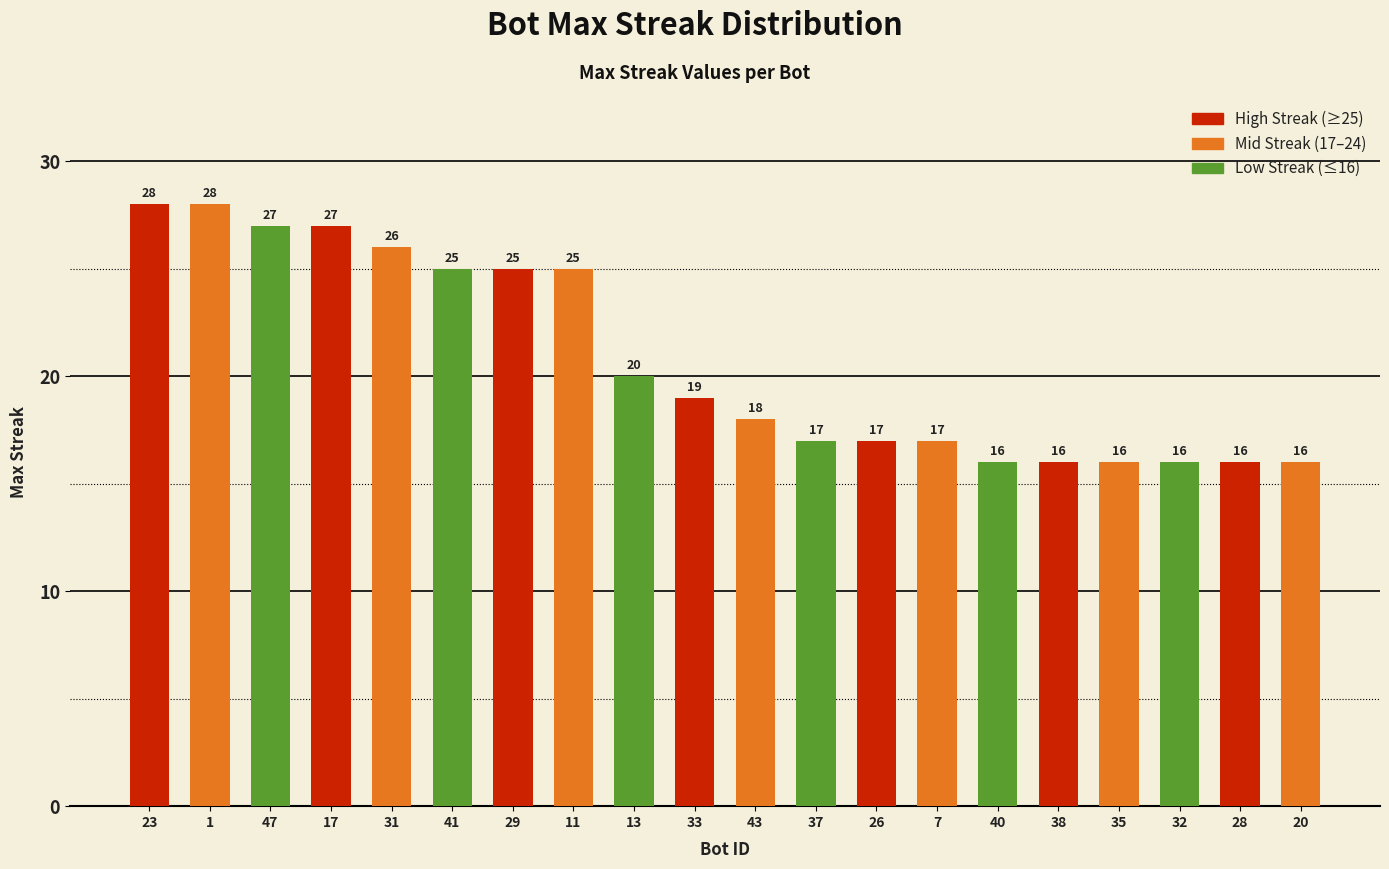

What is the minimum value shown in the chart?

16